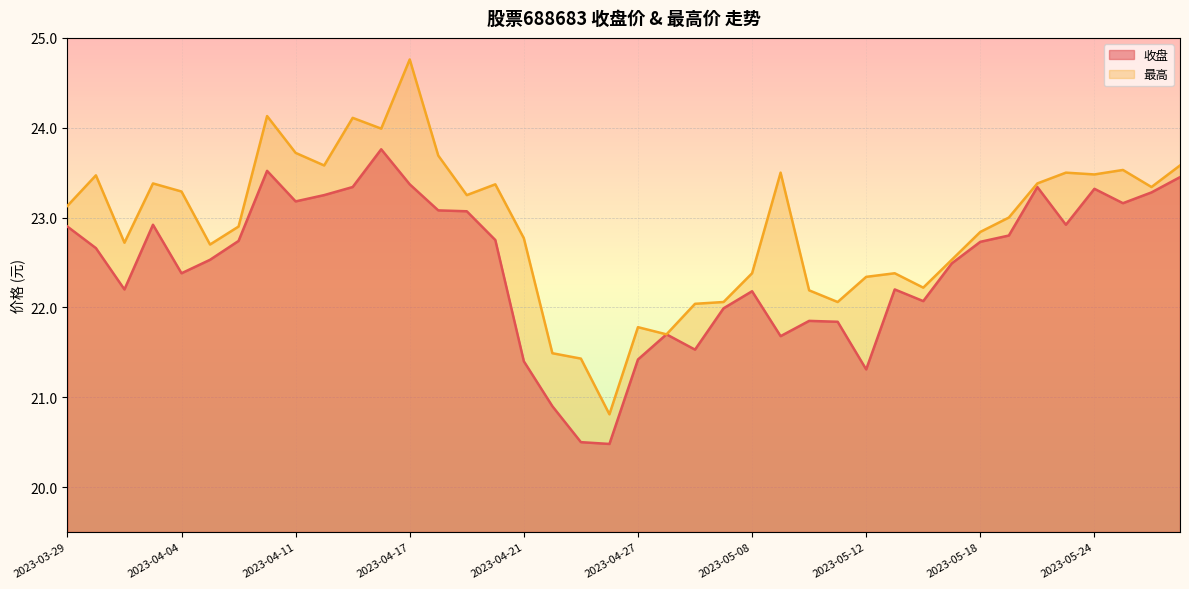

Rank the series at 2023-04-18 from lowest to highest value.

收盘, 最高